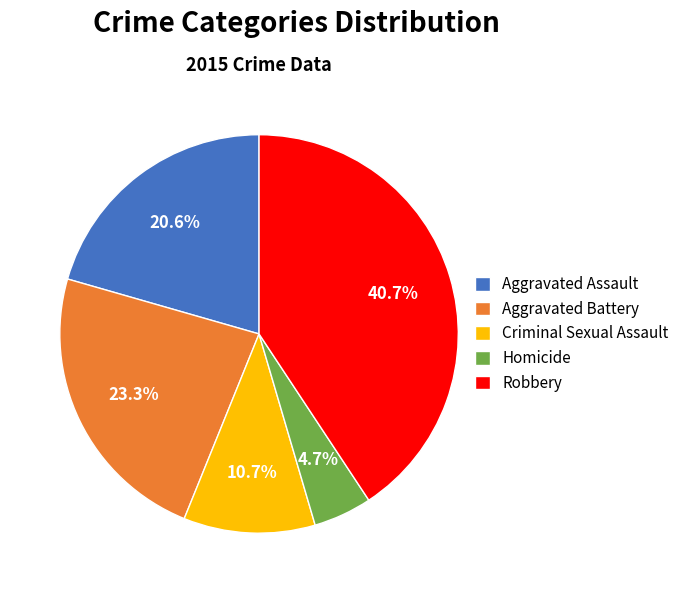

What portion of the pie excludes Aggravated Battery?

76.7%